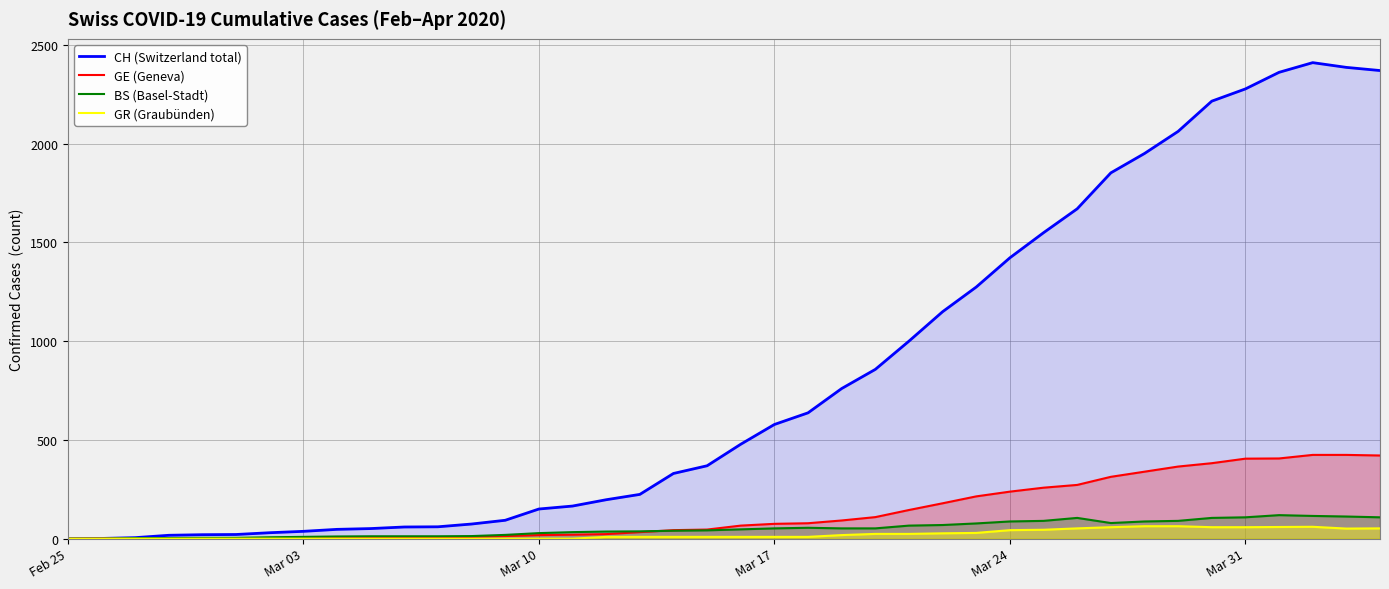

Which series has the widest spread of values?

CH (Switzerland total)